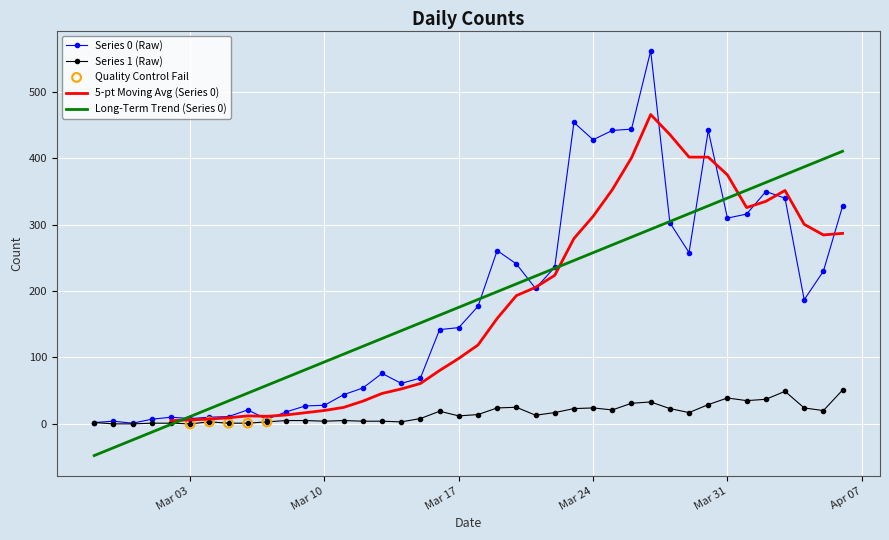

Is the value of 1 at 2020-03-20 greater than the value of 0 at 2020-03-24?

No